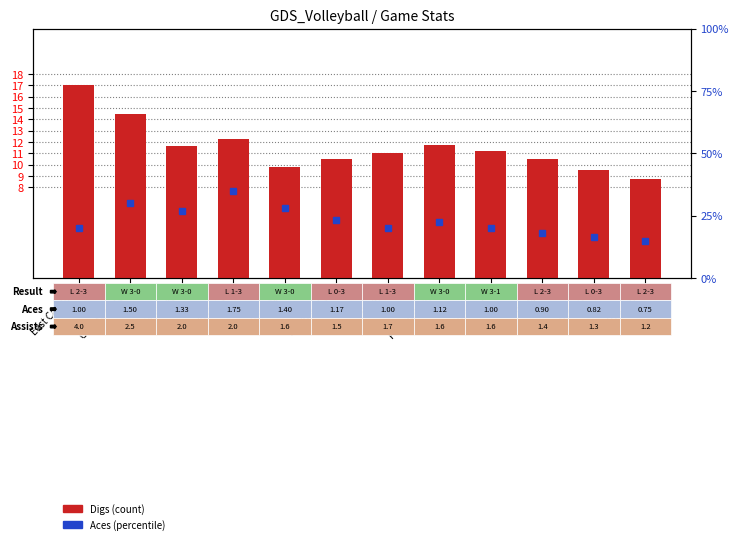

What is the value of the Aces (scaled) bar at the 5th from the left?

28.0